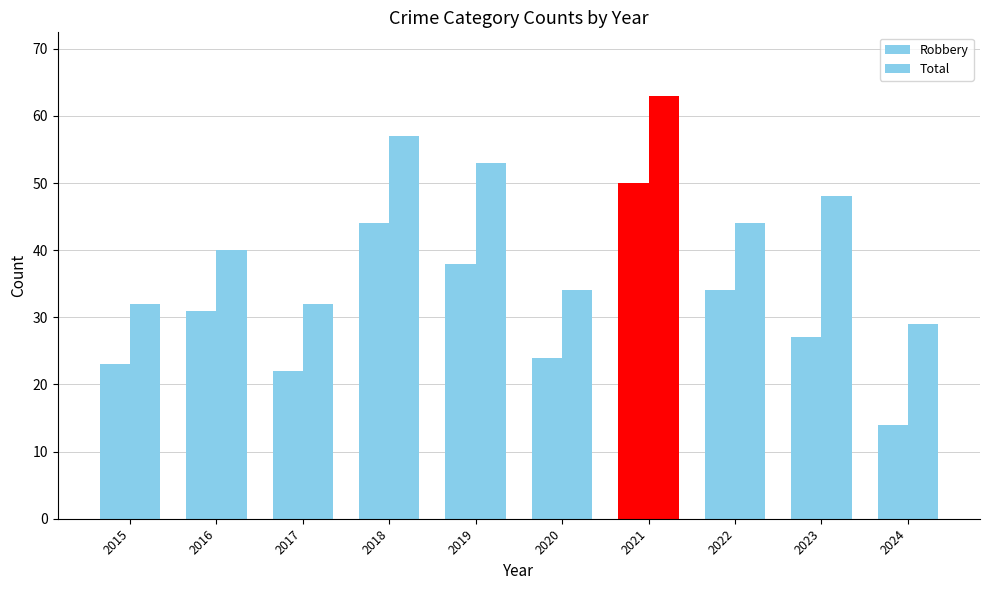

The Total series shows 29 at 2022. True or false?

False